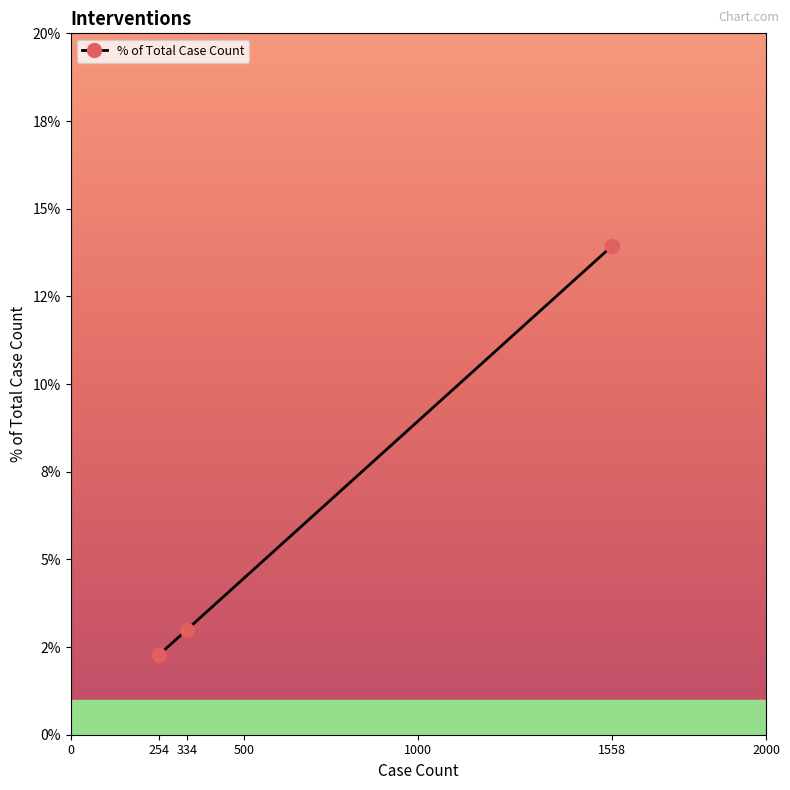

List the labels in order of value, largest first.

1558, 334, 254